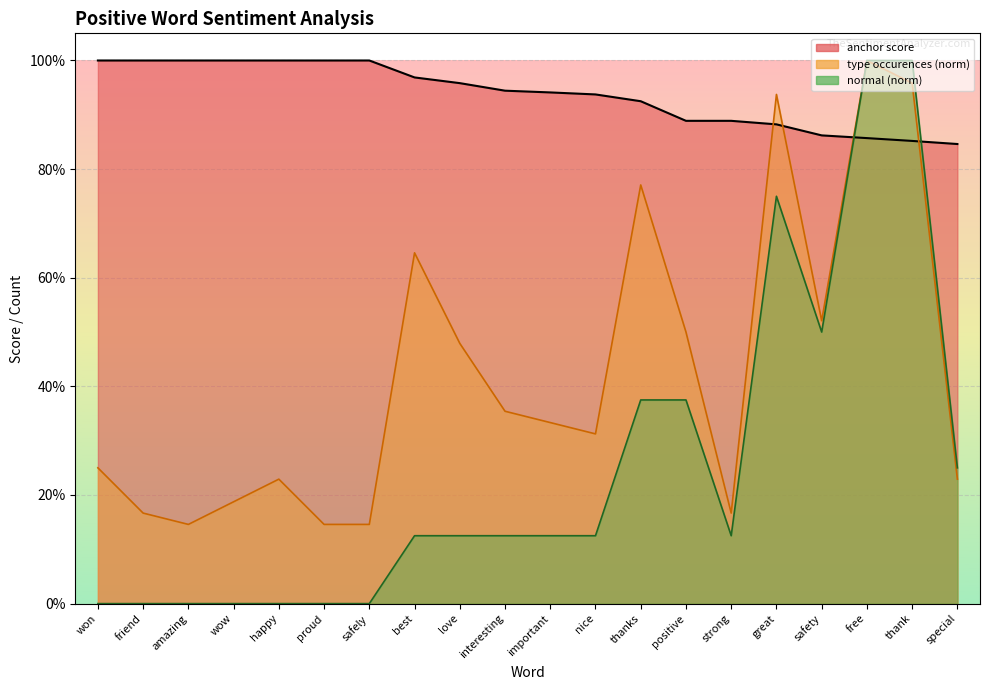

Does the chart display data point markers on the line(s)?

No